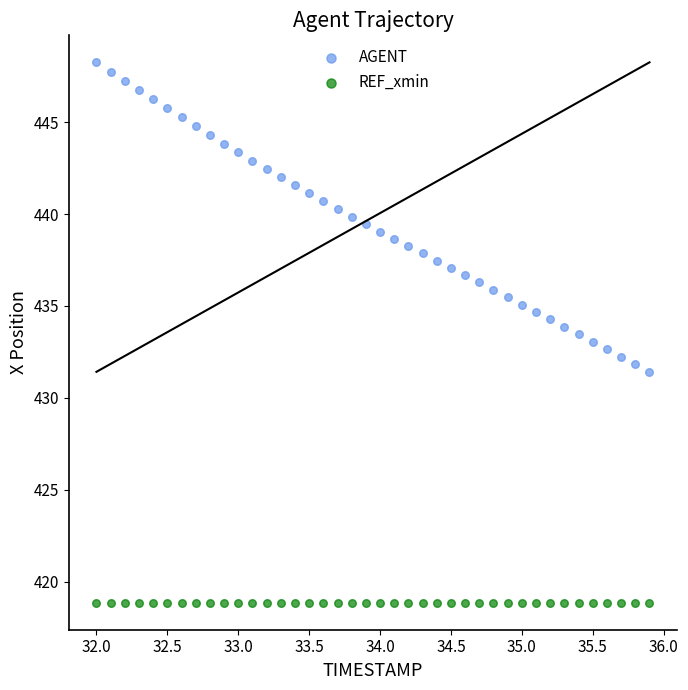

Which series reaches the maximum Y coordinate?

AGENT